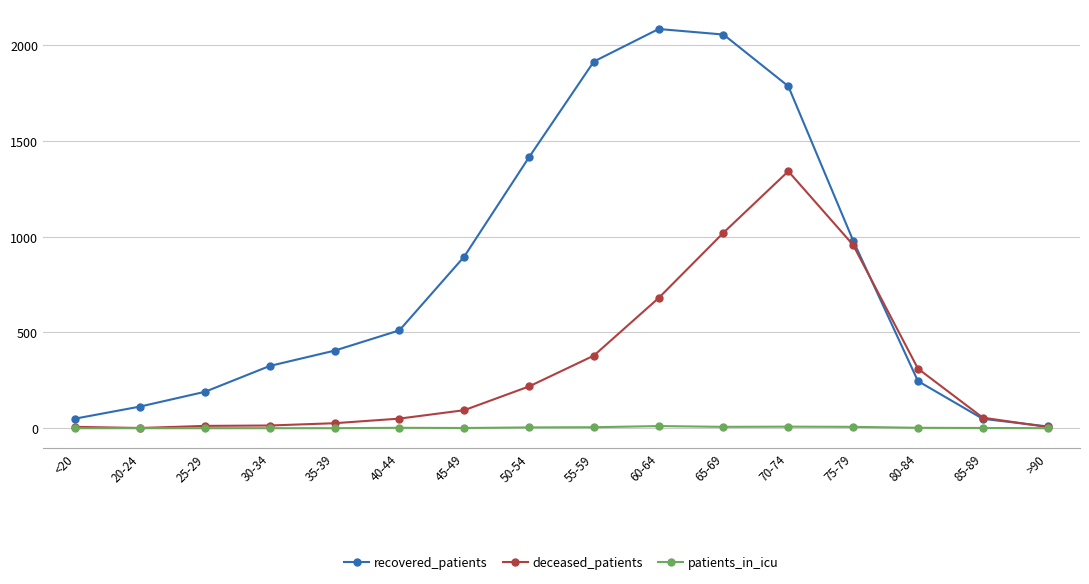

Rank the series at 75-79 from lowest to highest value.

patients_in_icu, deceased_patients, recovered_patients